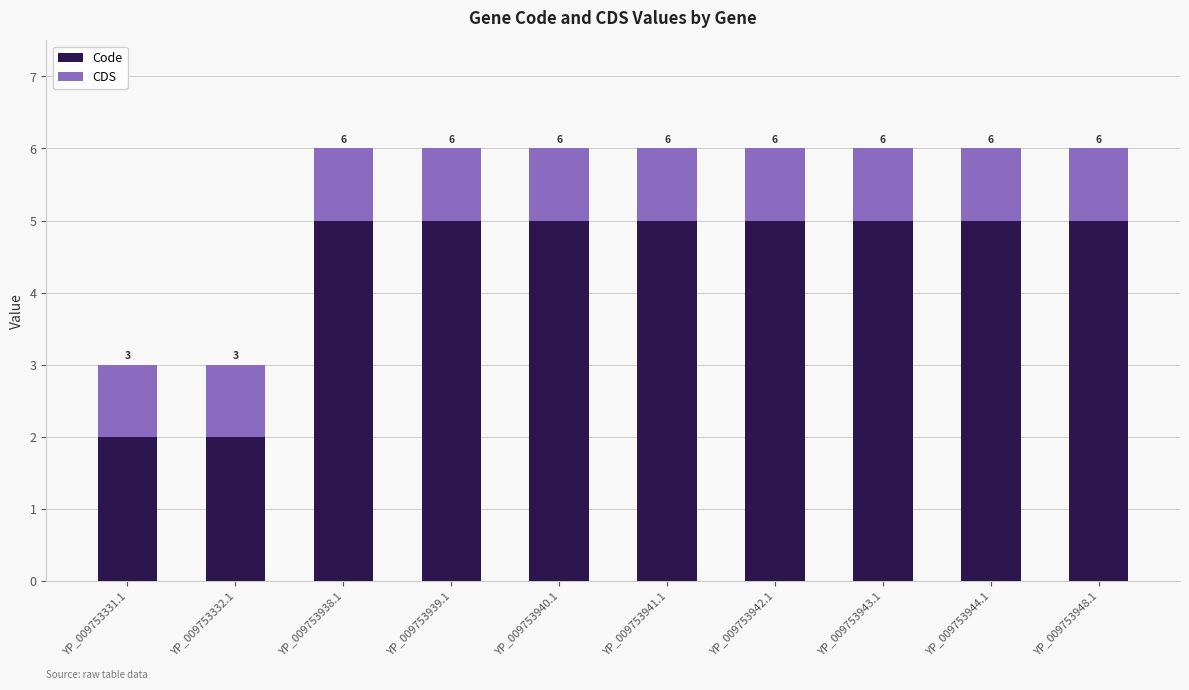

Rank the series at YP_009753944.1 from highest to lowest value.

Code, CDS